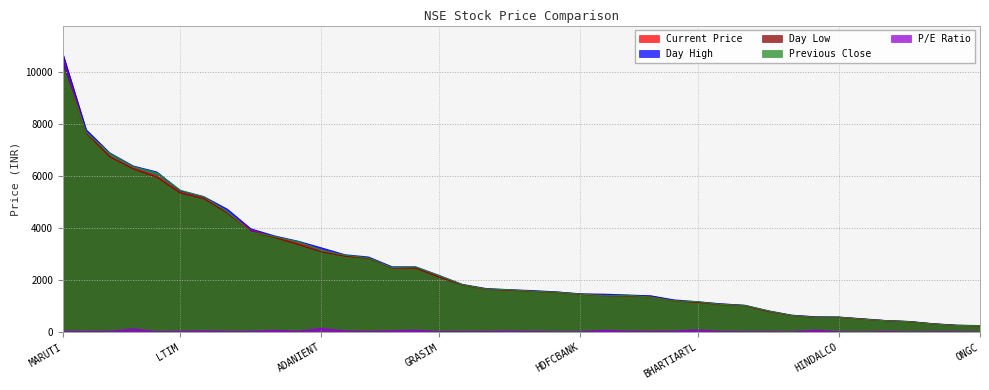

The Current Price series shows 265.8 at POWERGRID. True or false?

True